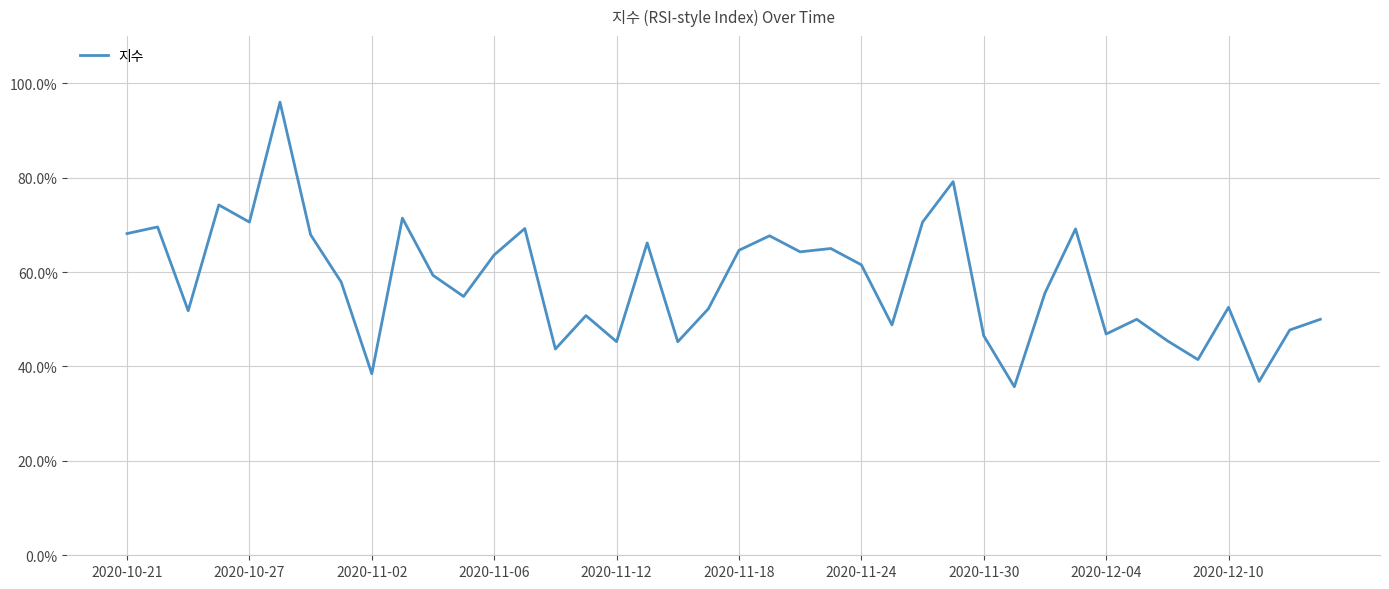

How many lines are shown in the chart?

1